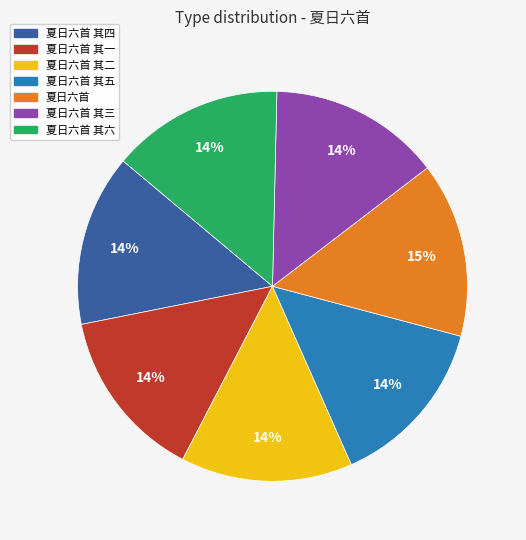

What is the ratio of the value at 夏日六首 其二 to the value at 夏日六首 其六?

1.0